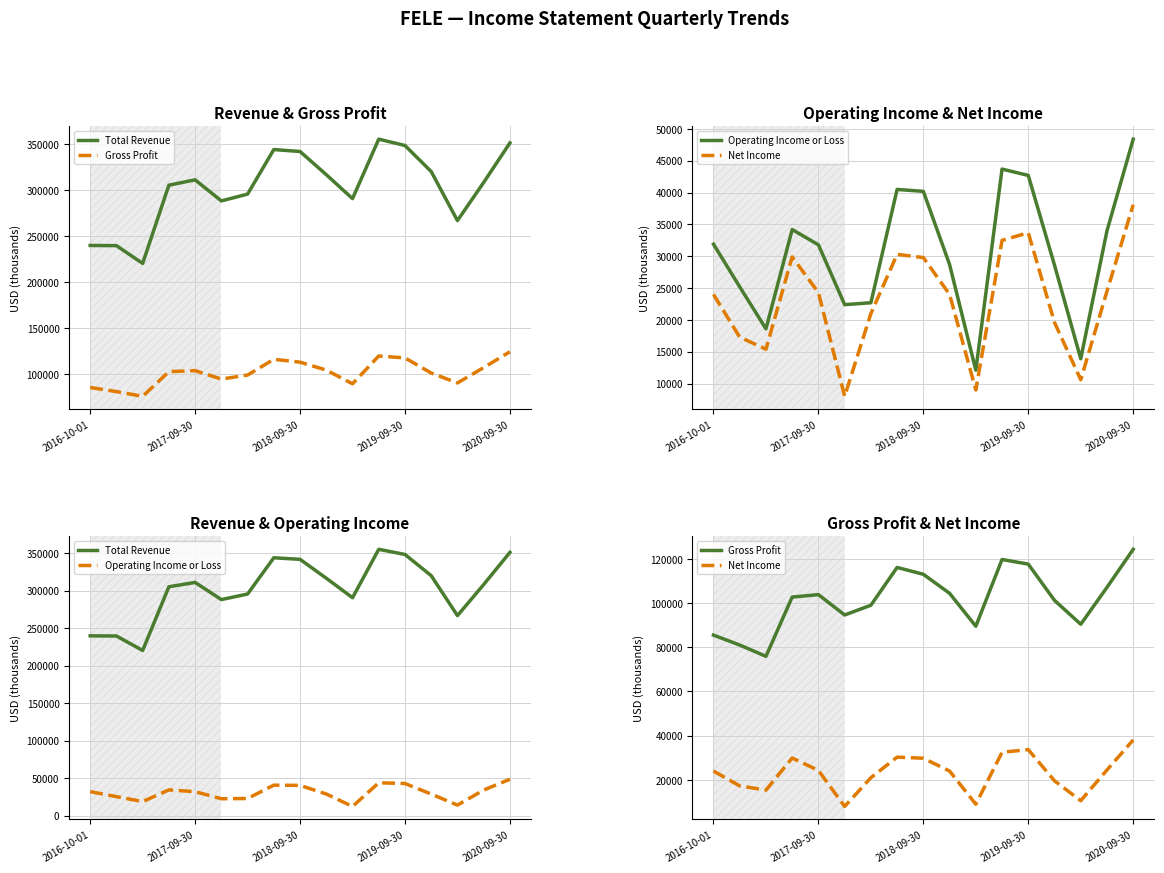

Which series has the widest spread of values?

Total Revenue